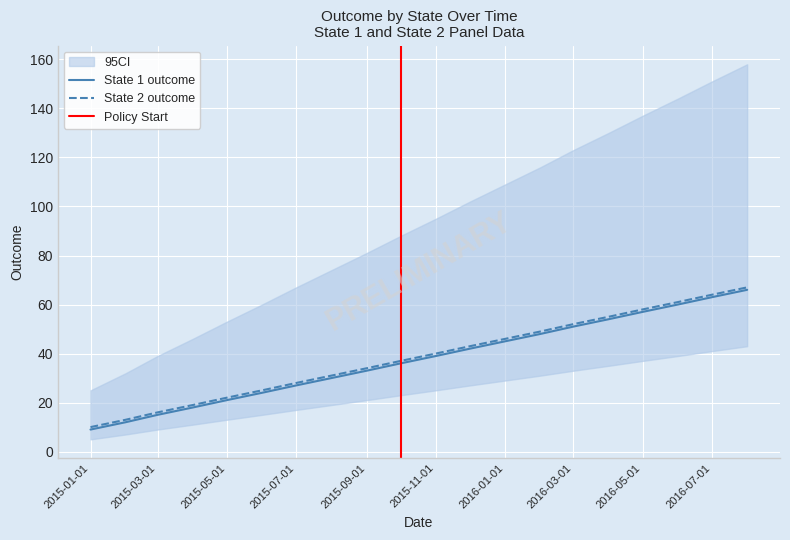

What is the spread (max minus min) of values at 2015-12-01?

1